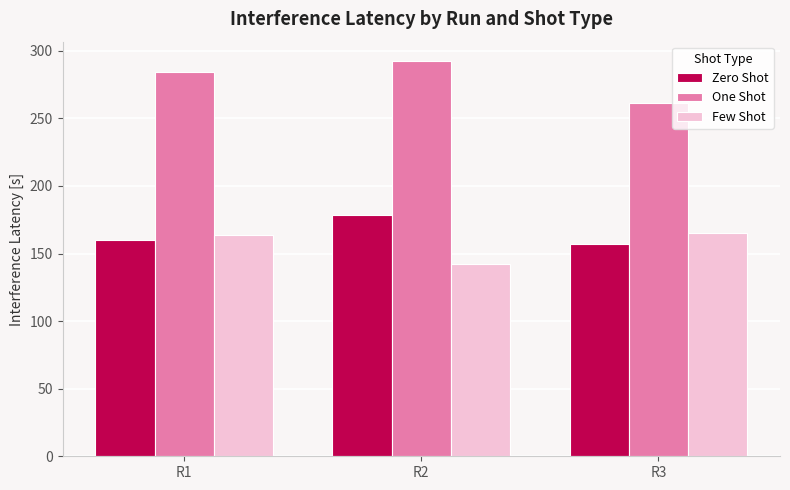

Are the bars grouped side by side (vs. stacked)?

Yes